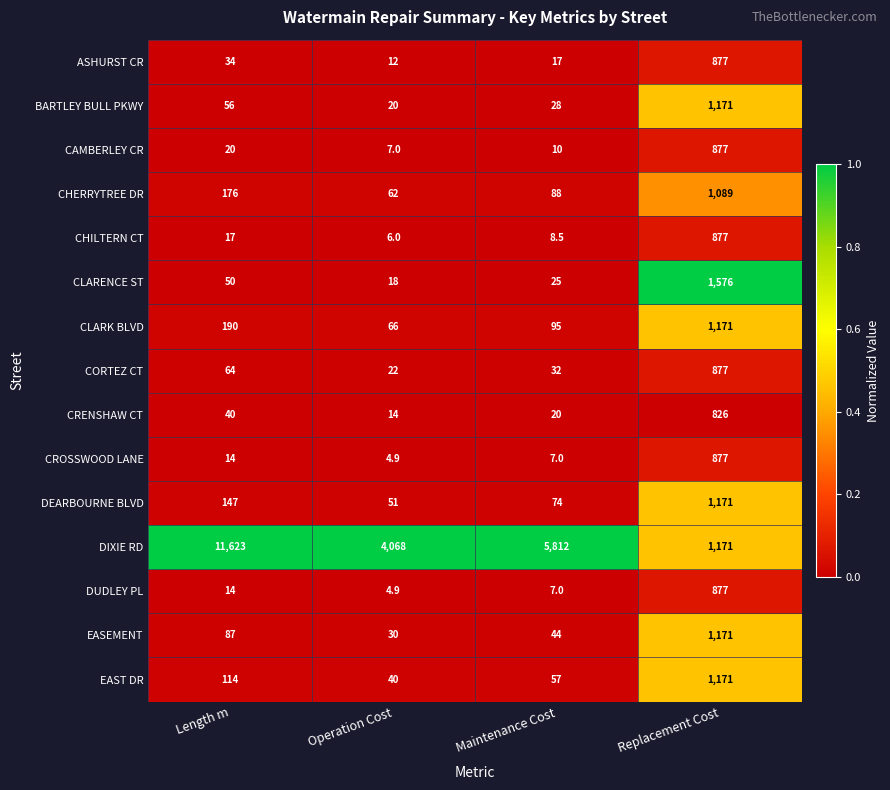

Count the number of data series in this chart.

15